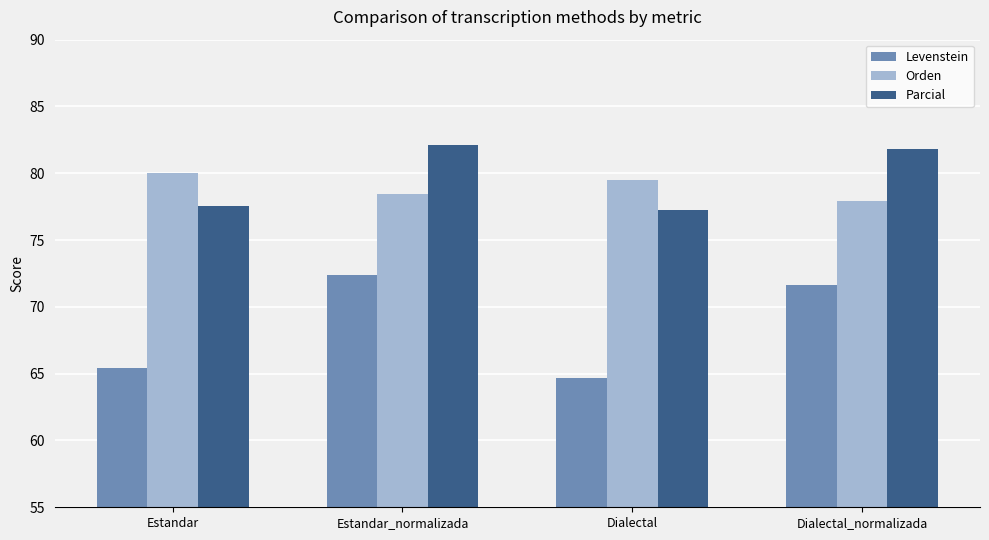

What is the highest value of the Levenstein series?

72.4